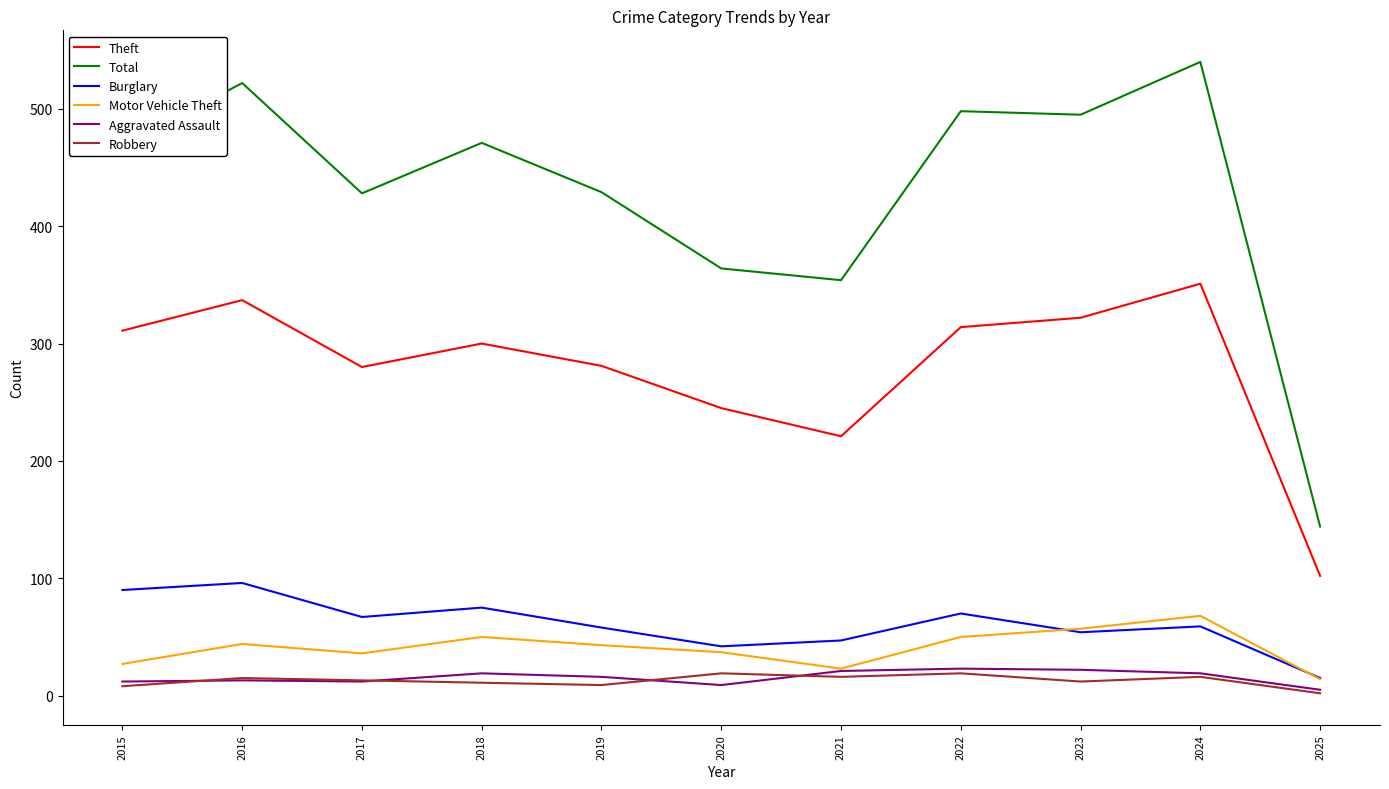

Is the value of Theft at 2018 greater than the value of Burglary at 2018?

Yes